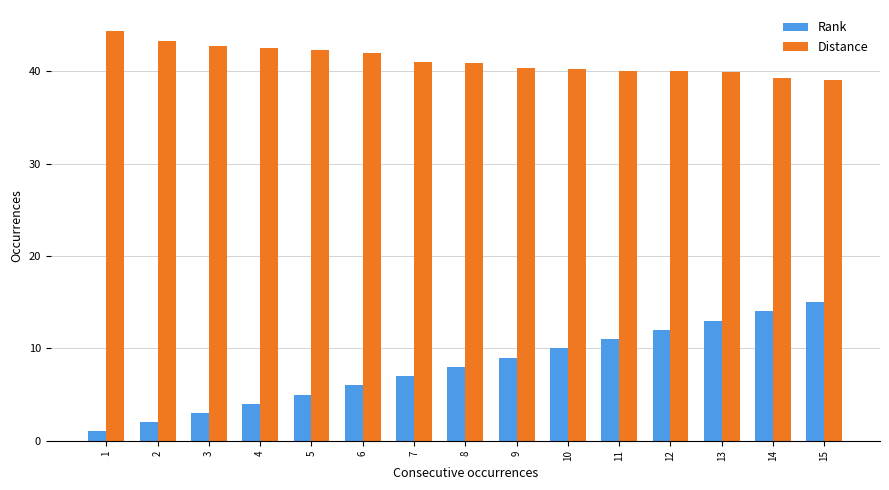

What is the difference between the maximum and minimum values in the Rank series?

14.0